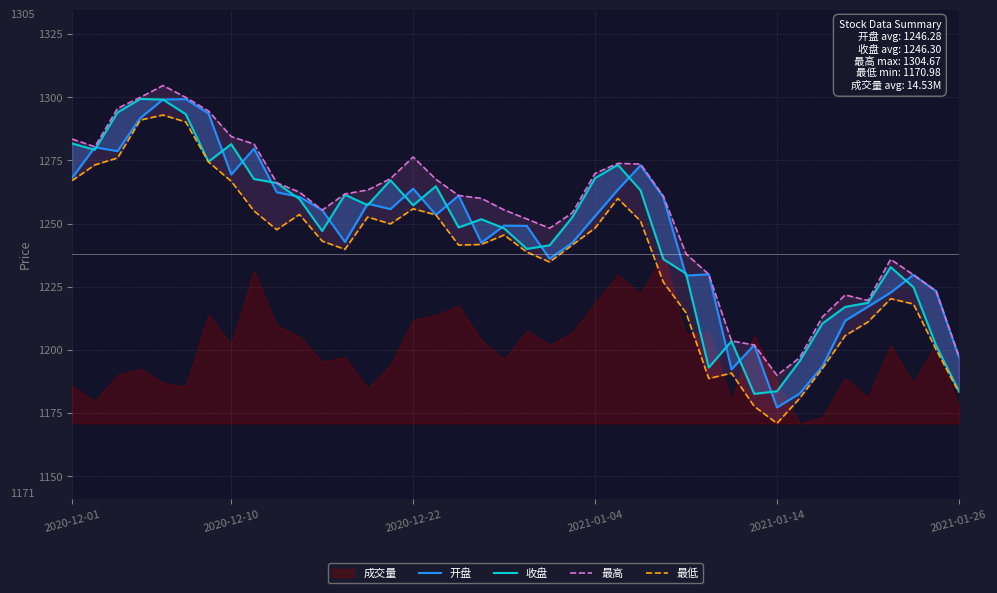

True or false: 最高 and 最低 cross at least once.

False